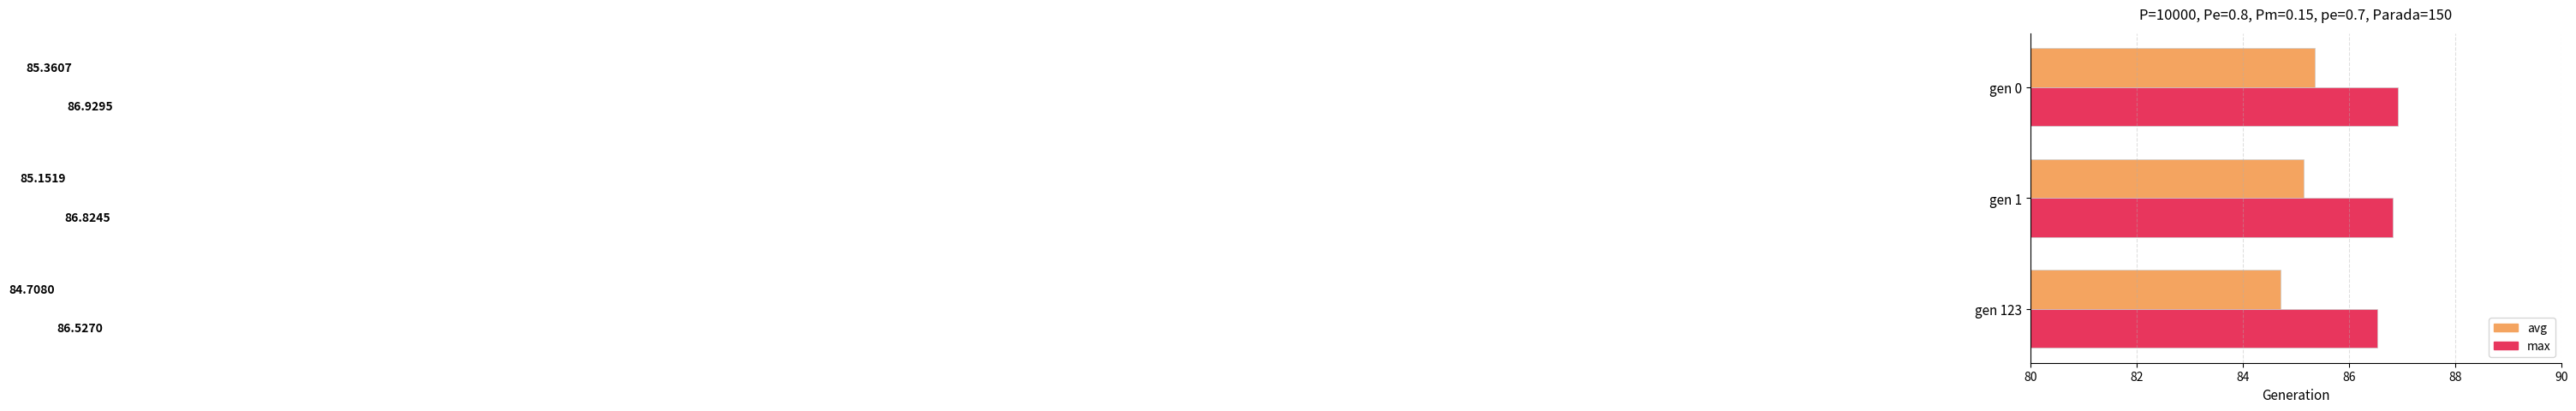

Which series has the largest total across all categories?

max